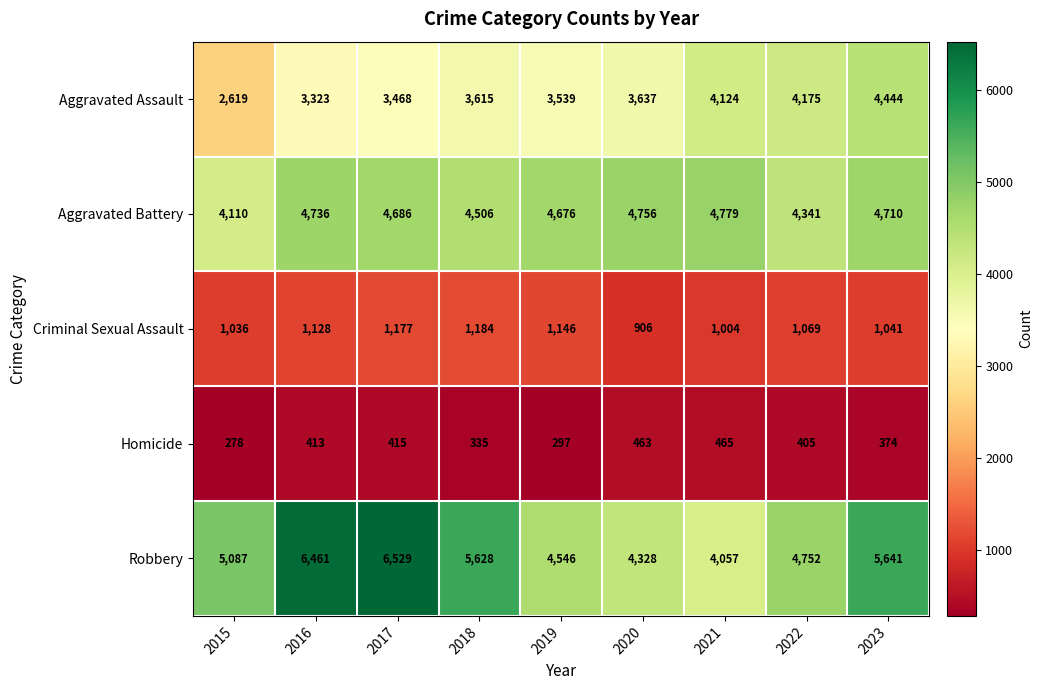

What is the average value of the Criminal Sexual Assault series?

1077